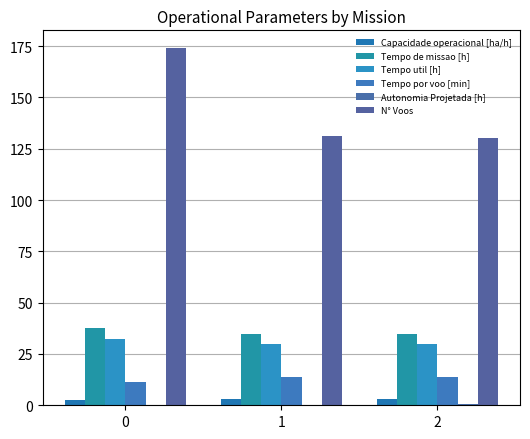

Is the value of Tempo de missao [h] at 2 greater than the value of Tempo util [h] at 1?

Yes